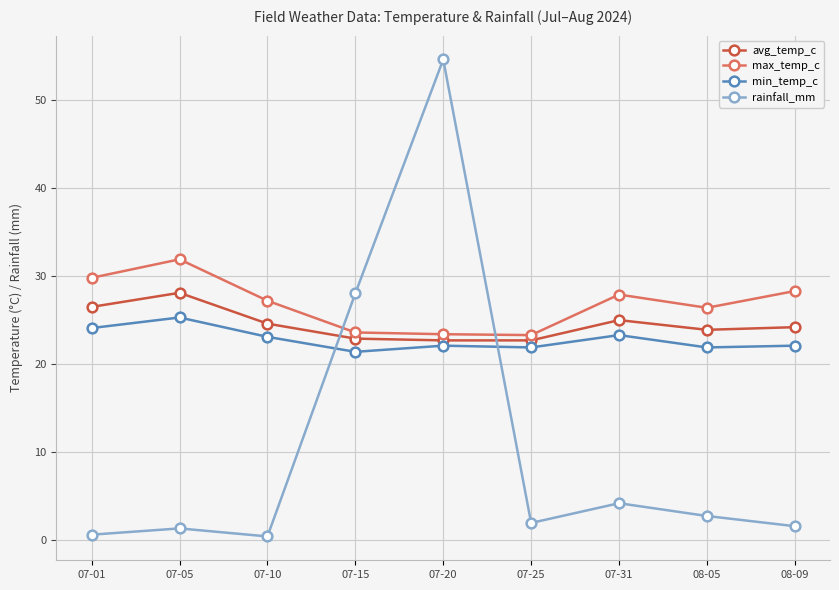

What is the label of the 6th point from the left?

07-25